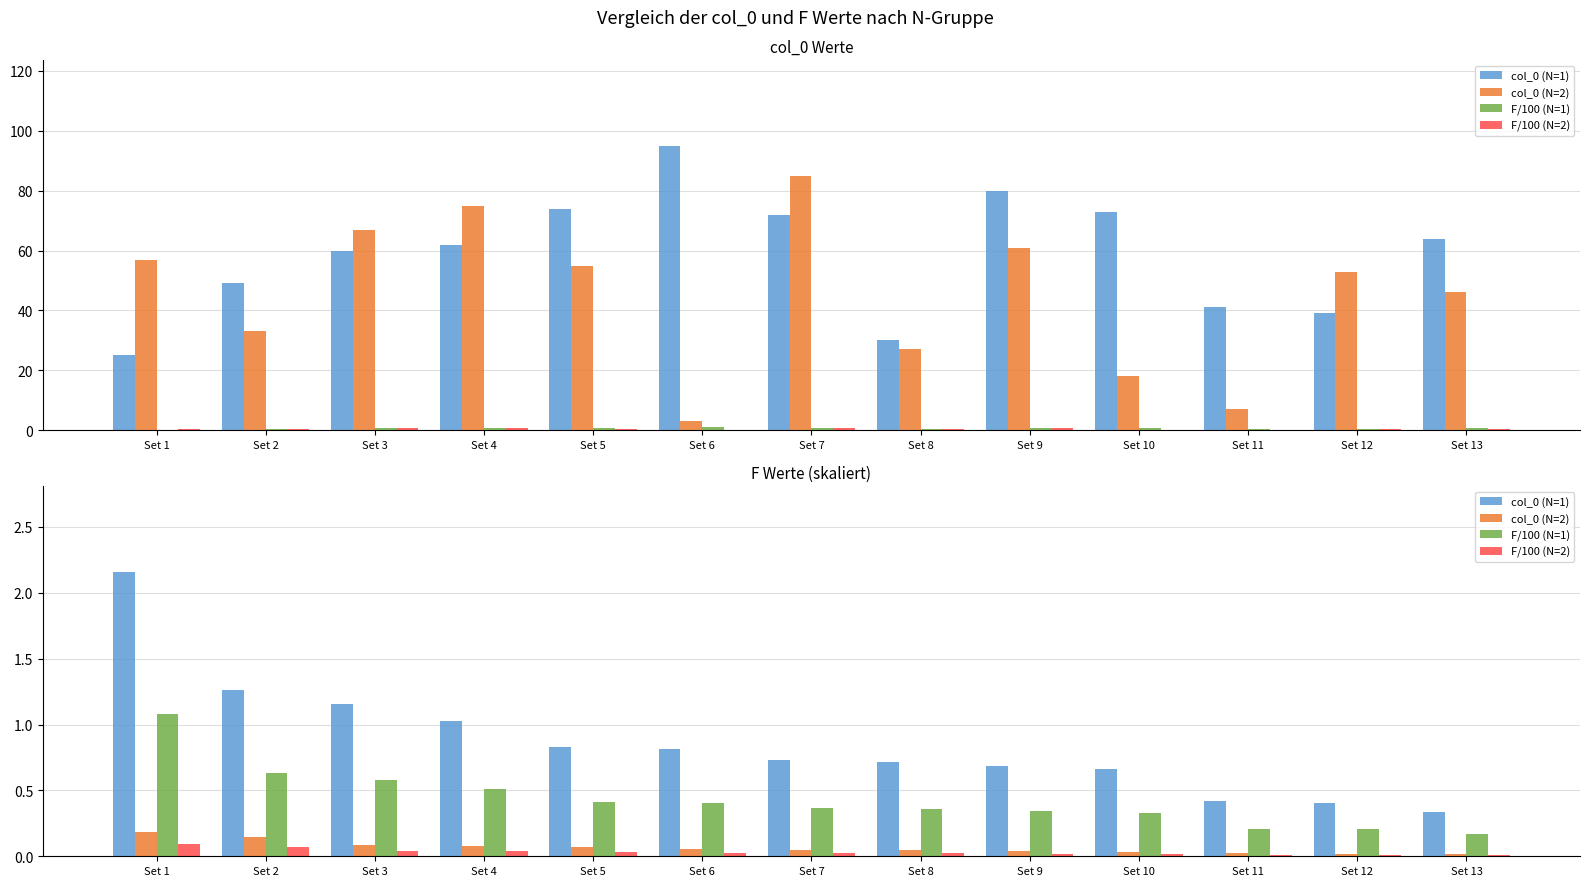

True or false: col_0 (N=1) has a value of 0.7 at Set 8.

True